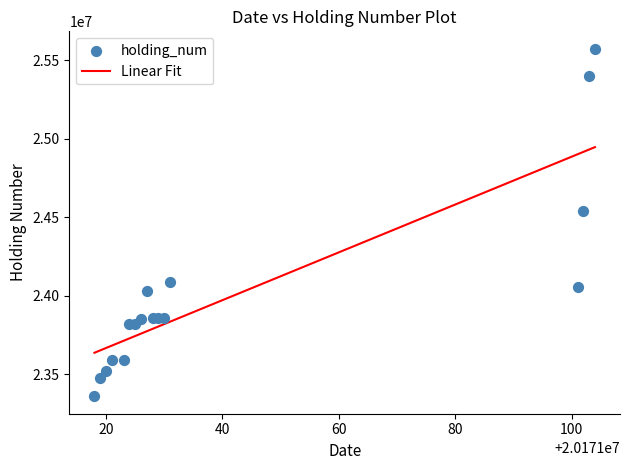

What Y value in the scatter plot is closest to 24465693?

24538693